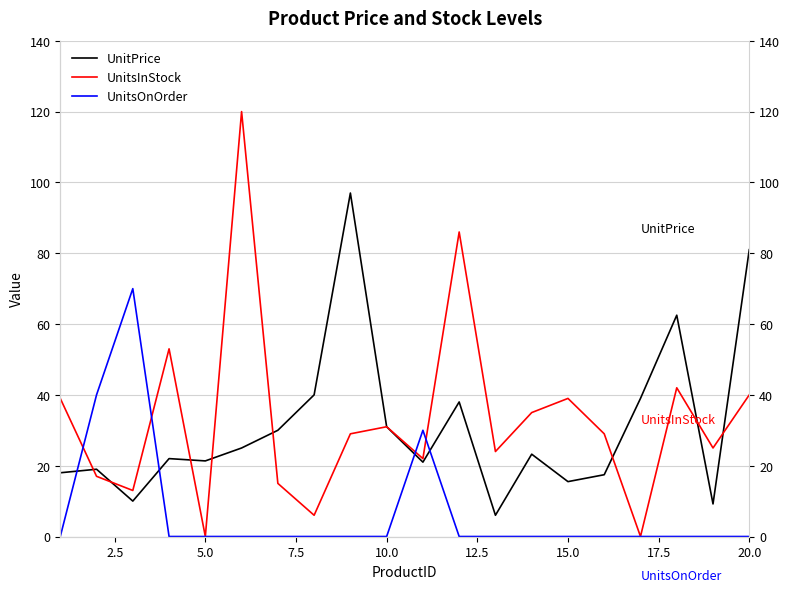

Rank the series by their maximum value, from lowest to highest.

UnitsOnOrder, UnitPrice, UnitsInStock